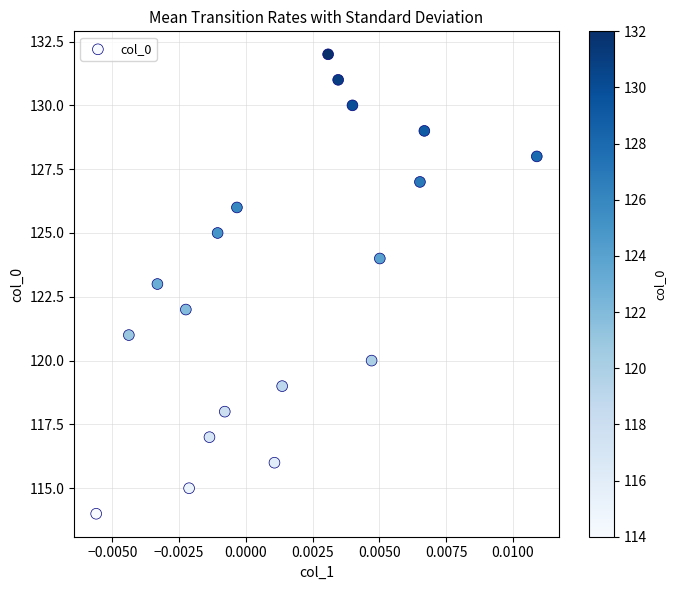

What is the range of Y values (max minus min)?

18